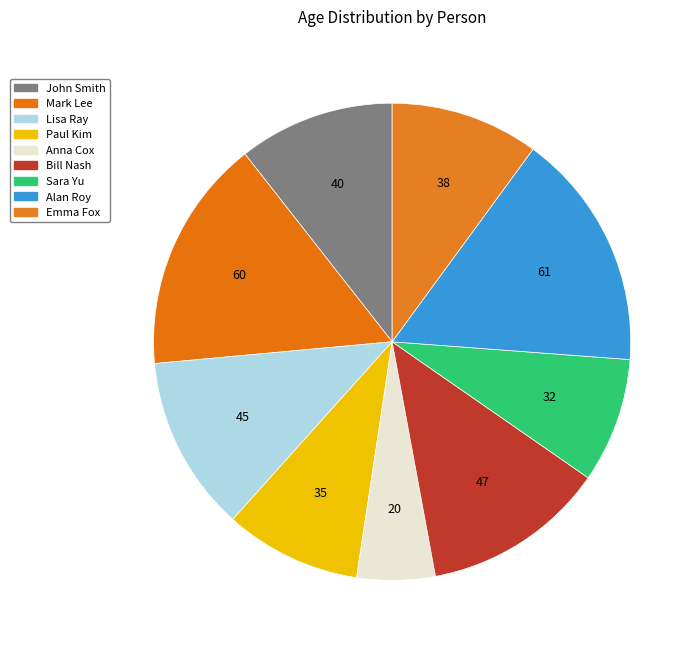

How many slices are in this pie chart?

9